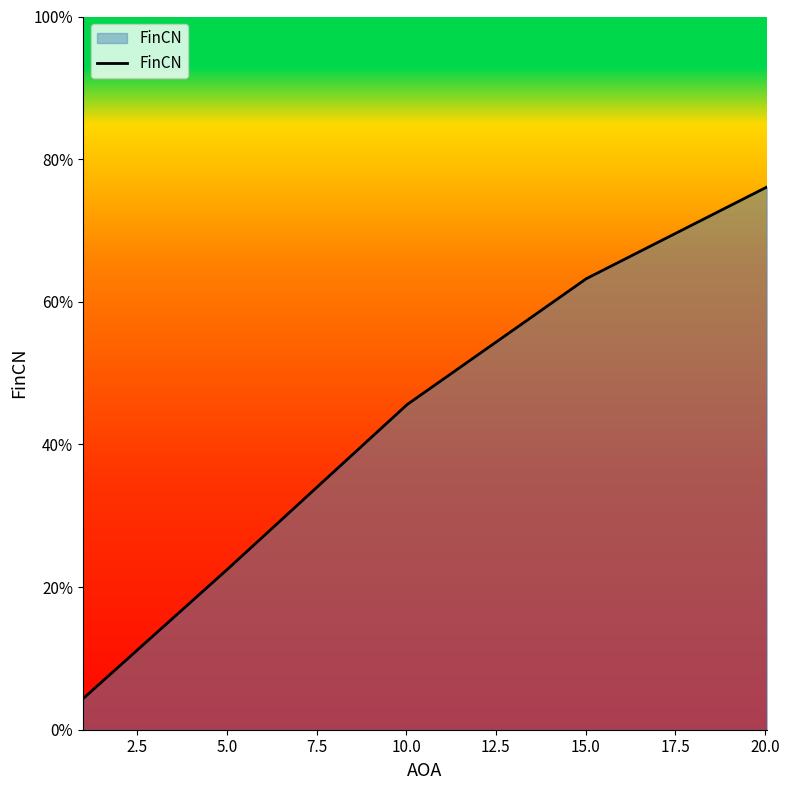

True or false: the data has more than 2 interior local peaks.

False